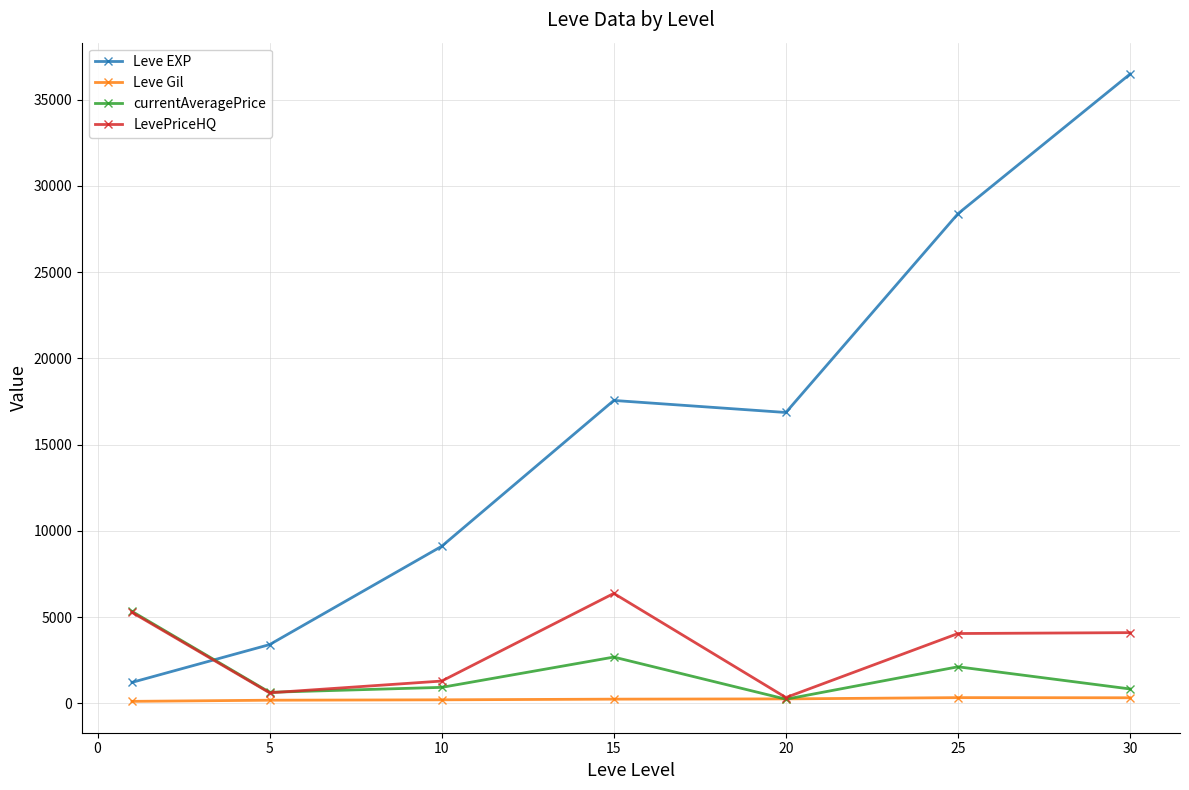

At how many categories does at least one series exceed 13403?

4